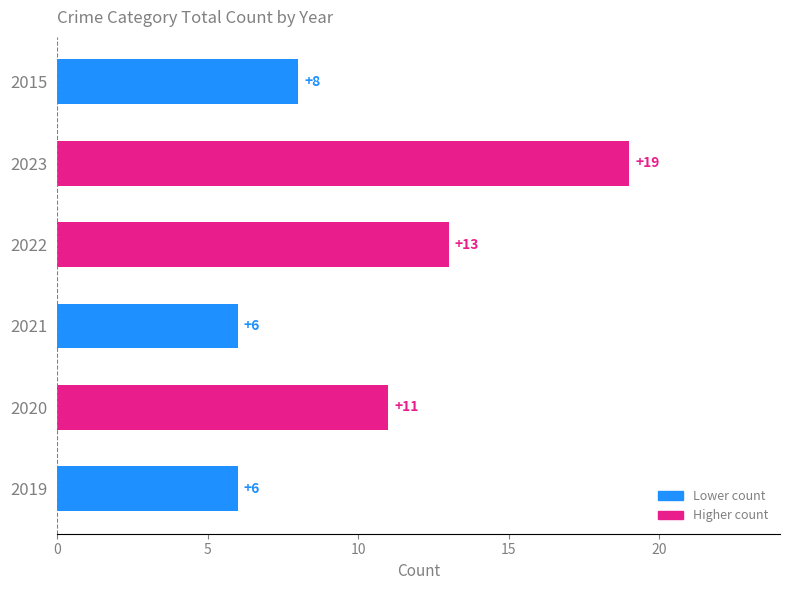

The chart shows a value of 6 at 2021. True or false?

True